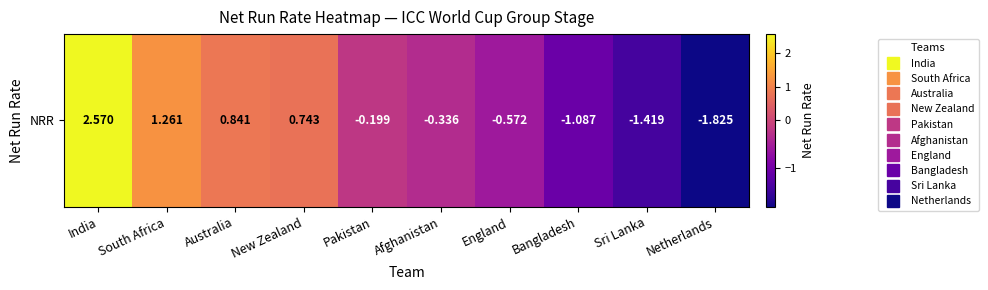

List the labels in order of value, smallest first.

Netherlands, Sri Lanka, Bangladesh, England, Afghanistan, Pakistan, New Zealand, Australia, South Africa, India